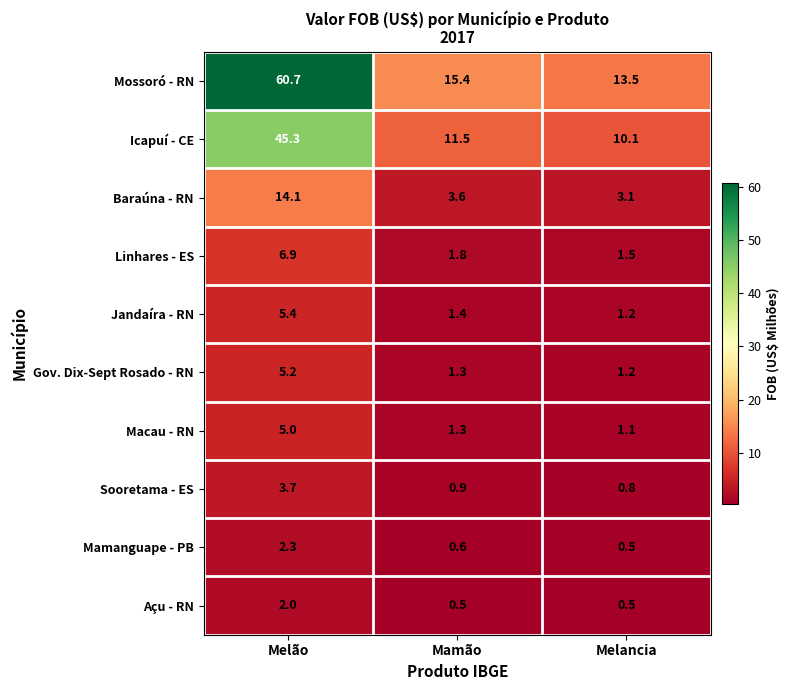

What is the difference between the maximum and second lowest values in the Macau - RN series?

3.7